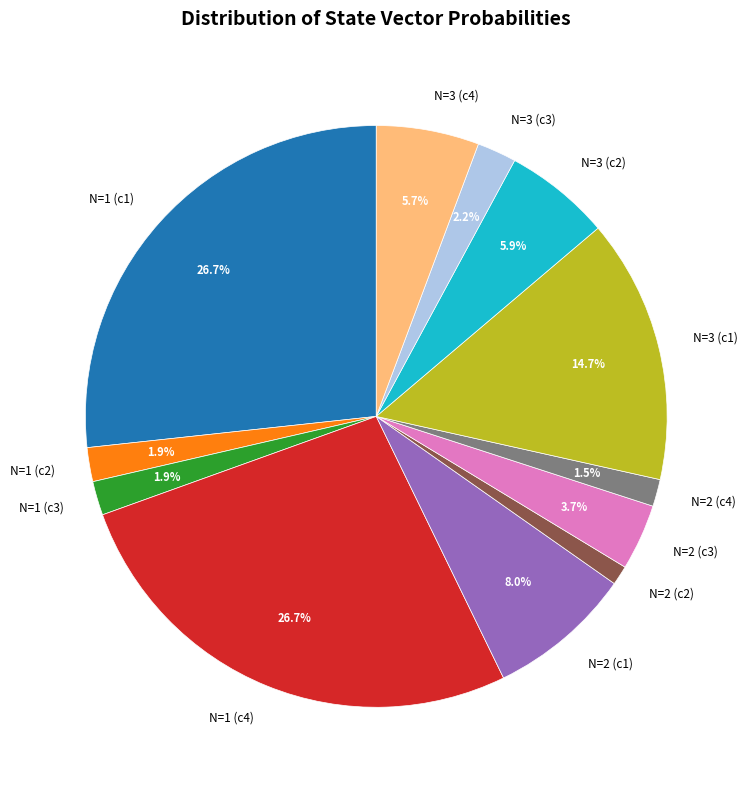

Which has a higher value, N=1 (c3) or N=2 (c2)?

N=1 (c3)